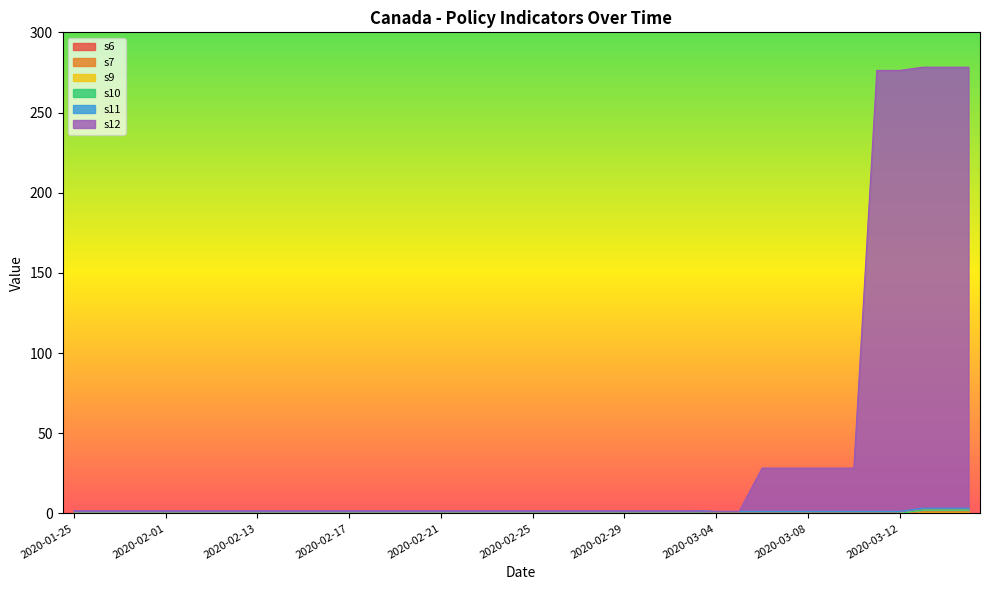

Does the chart have visible grid lines?

No